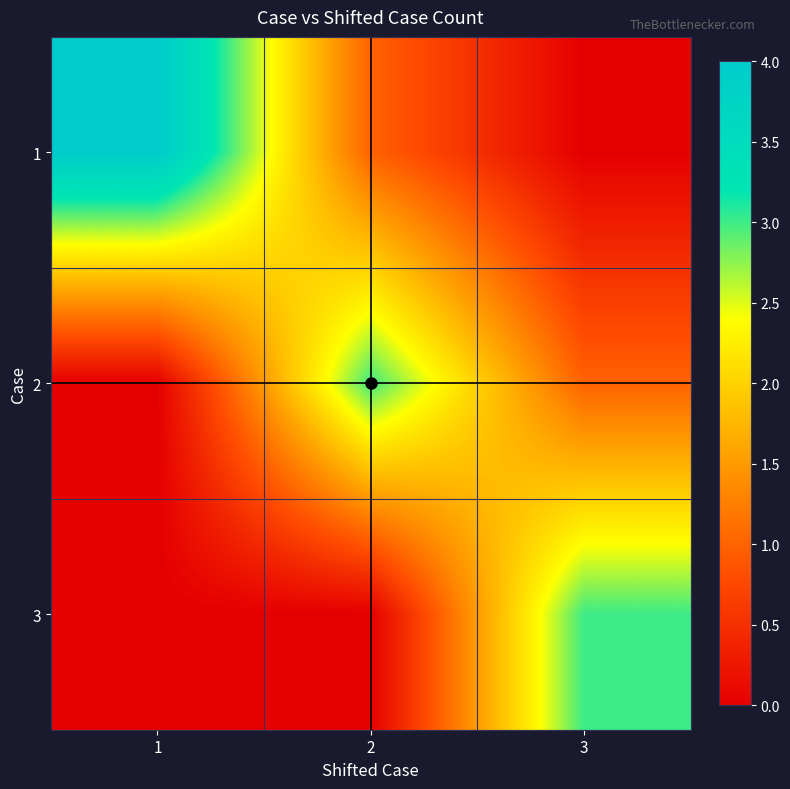

Rank the series at 2 from lowest to highest value.

3, 1, 2